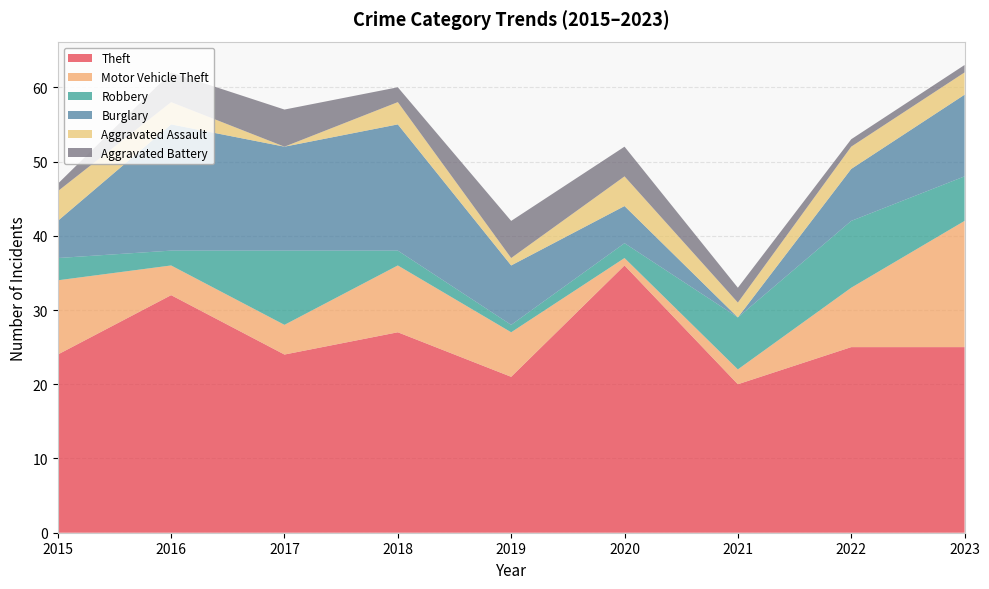

Reading left to right, what are all the values shown in this chart?

Theft: 2015=24	2016=32	2017=24	2018=27	2019=21	2020=36	2021=20	2022=25	2023=25
Motor Vehicle Theft: 2015=10	2016=4	2017=4	2018=9	2019=6	2020=1	2021=2	2022=8	2023=17
Robbery: 2015=3	2016=2	2017=10	2018=2	2019=1	2020=2	2021=7	2022=9	2023=6
Burglary: 2015=5	2016=17	2017=14	2018=17	2019=8	2020=5	2021=0	2022=7	2023=11
Aggravated Assault: 2015=4	2016=3	2017=0	2018=3	2019=1	2020=4	2021=2	2022=3	2023=3
Aggravated Battery: 2015=1	2016=4	2017=5	2018=2	2019=5	2020=4	2021=2	2022=1	2023=1